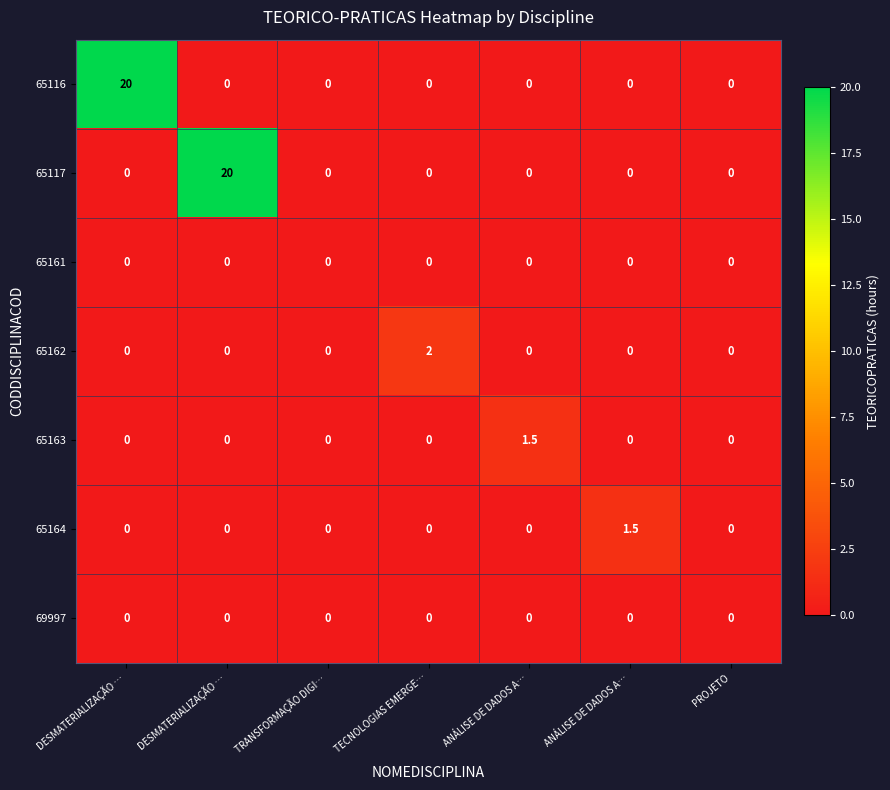

How many values in 65162 are above zero?

1